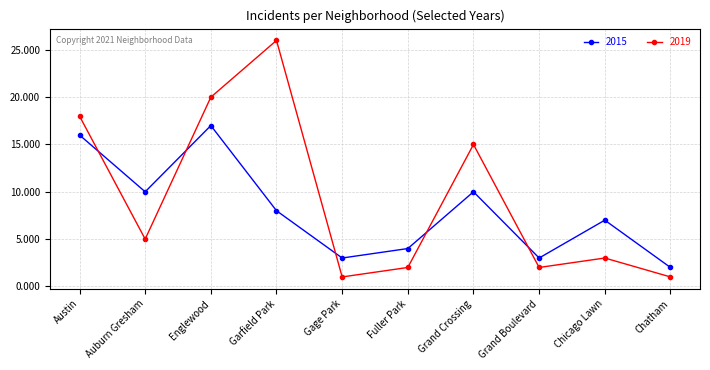

How many times do 2015 and 2019 cross each other?

5